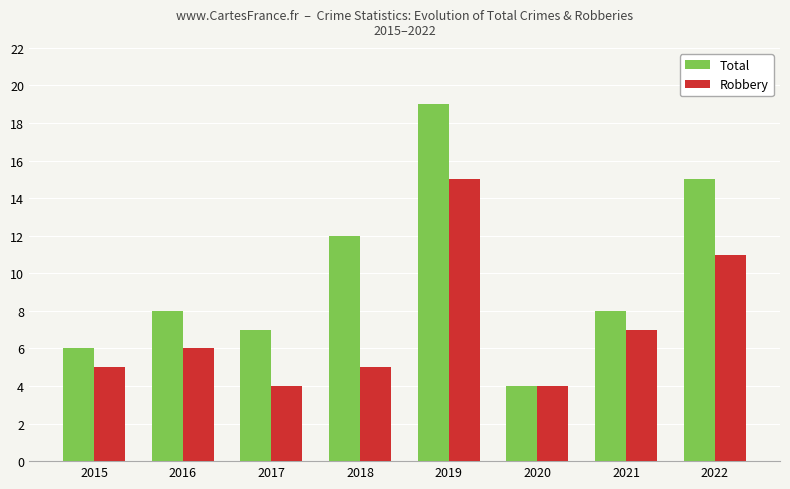

Which series has the largest total across all categories?

Total